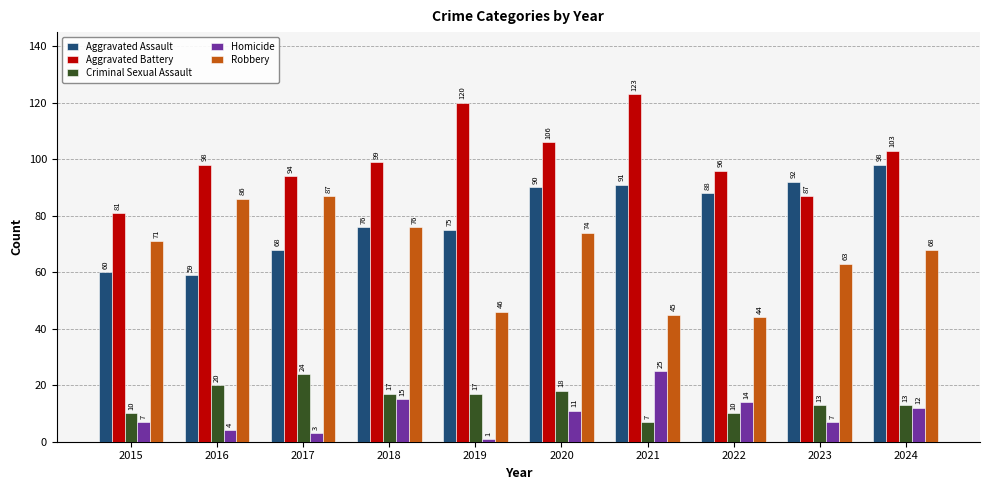

Rank the series by their maximum value, from highest to lowest.

Aggravated Battery, Aggravated Assault, Robbery, Homicide, Criminal Sexual Assault